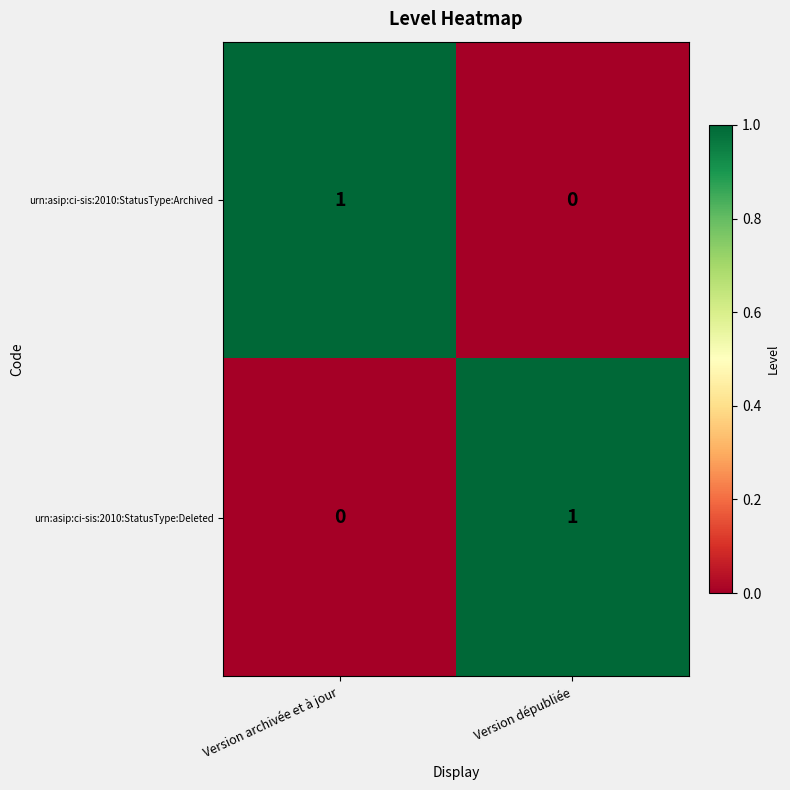

Is the value of urn:asip:ci-sis:2010:StatusType:Deleted at Version archivée et à jour greater than the value of urn:asip:ci-sis:2010:StatusType:Archived at Version archivée et à jour?

No